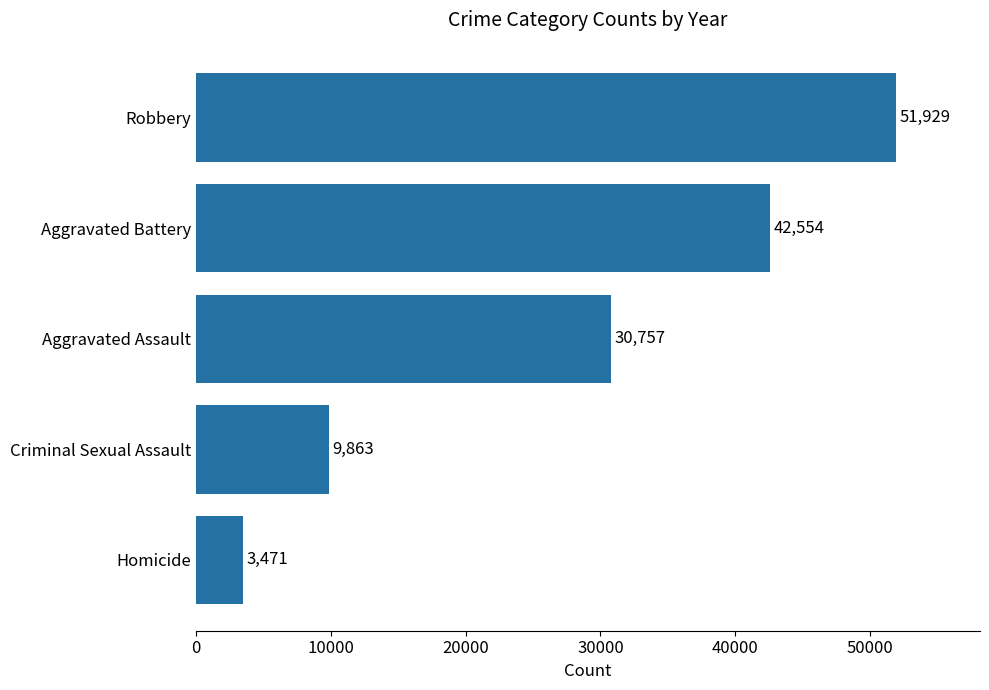

What is the difference between the second highest and second lowest values?

32691